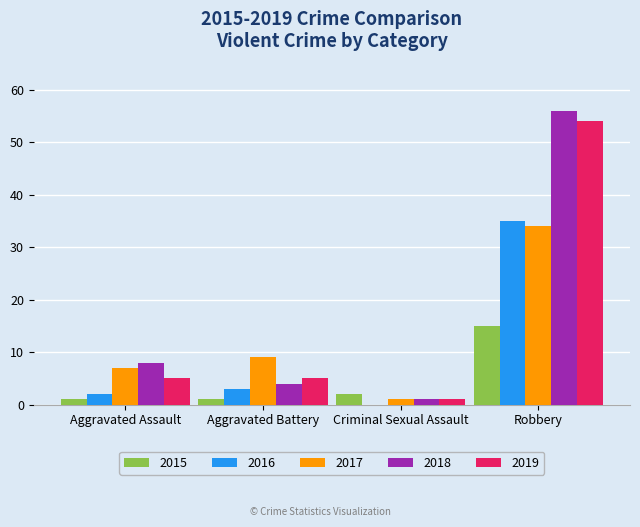

What are all the series names shown in the legend?

2015, 2016, 2017, 2018, 2019